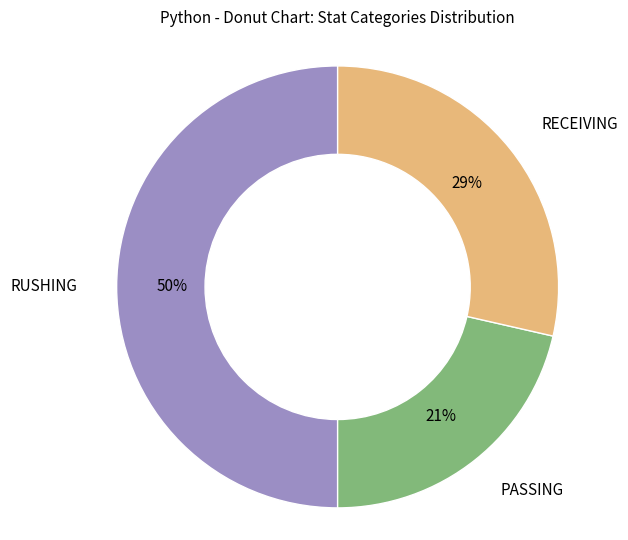

To the nearest percent, what is the average slice percentage?

33%